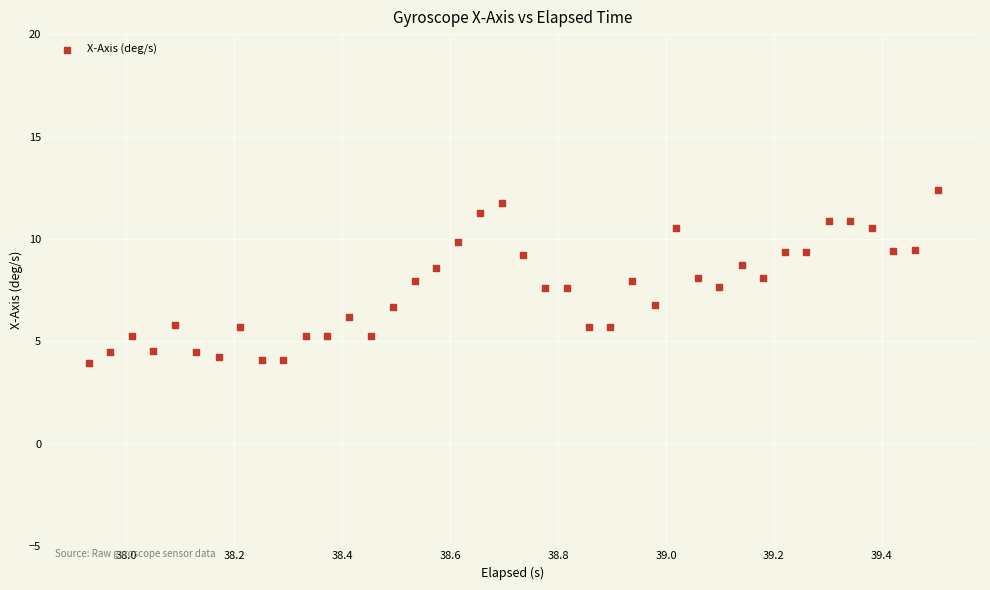

What is the range of Y values (max minus min)?

8.5